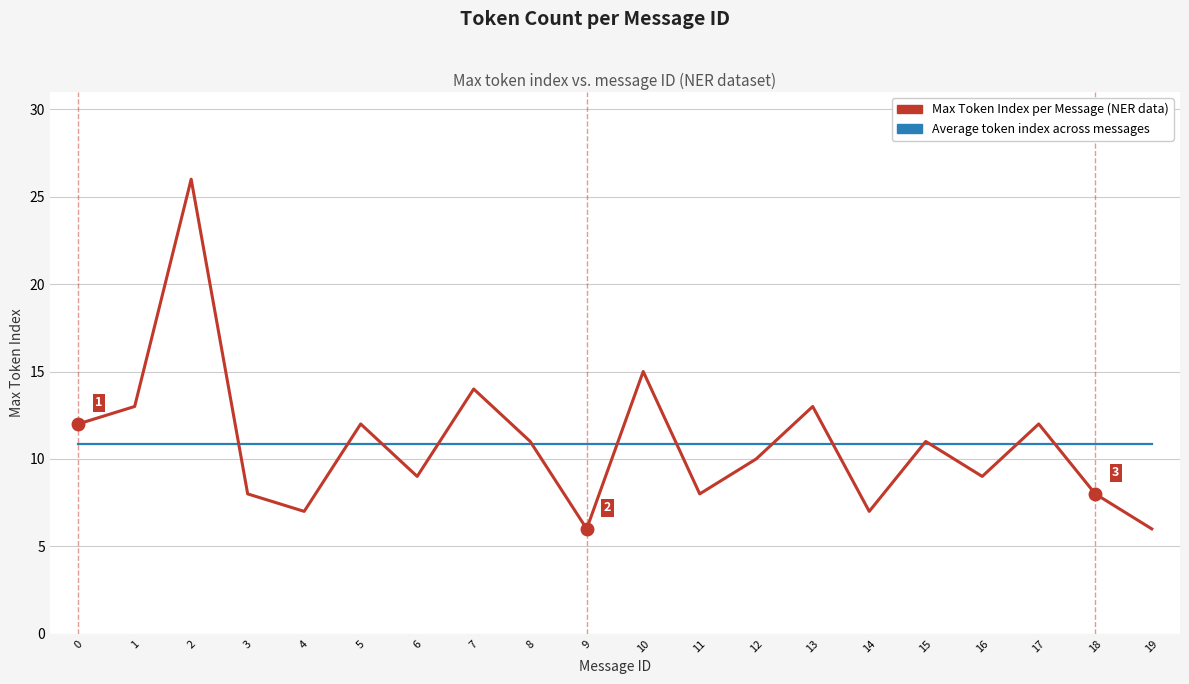

What is the total value across all series at 19?

16.9